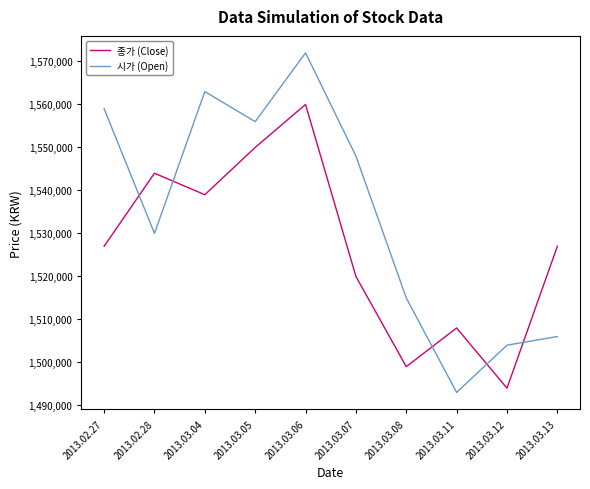

Reading right to left, extract all data points from this chart.

종가 (Close): 2013.03.13=1527000	2013.03.12=1494000	2013.03.11=1508000	2013.03.08=1499000	2013.03.07=1520000	2013.03.06=1560000	2013.03.05=1550000	2013.03.04=1539000	2013.02.28=1544000	2013.02.27=1527000
시가 (Open): 2013.03.13=1506000	2013.03.12=1504000	2013.03.11=1493000	2013.03.08=1515000	2013.03.07=1548000	2013.03.06=1572000	2013.03.05=1556000	2013.03.04=1563000	2013.02.28=1530000	2013.02.27=1559000